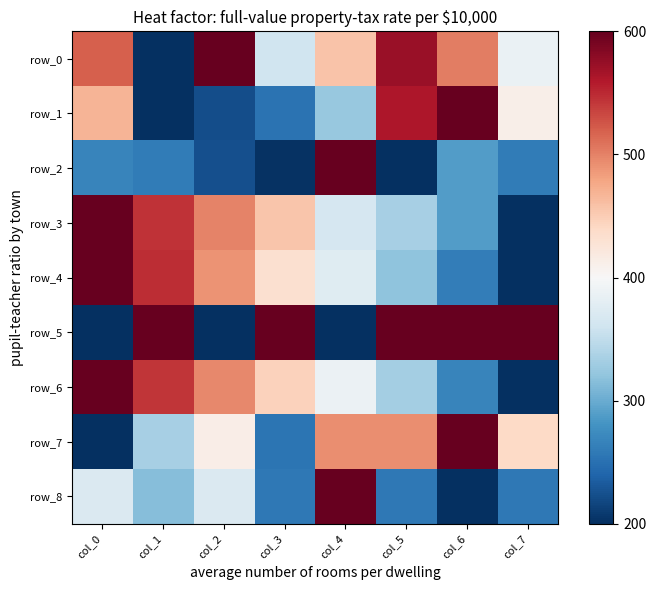

At which label is row_8 closest to 0?

col_6